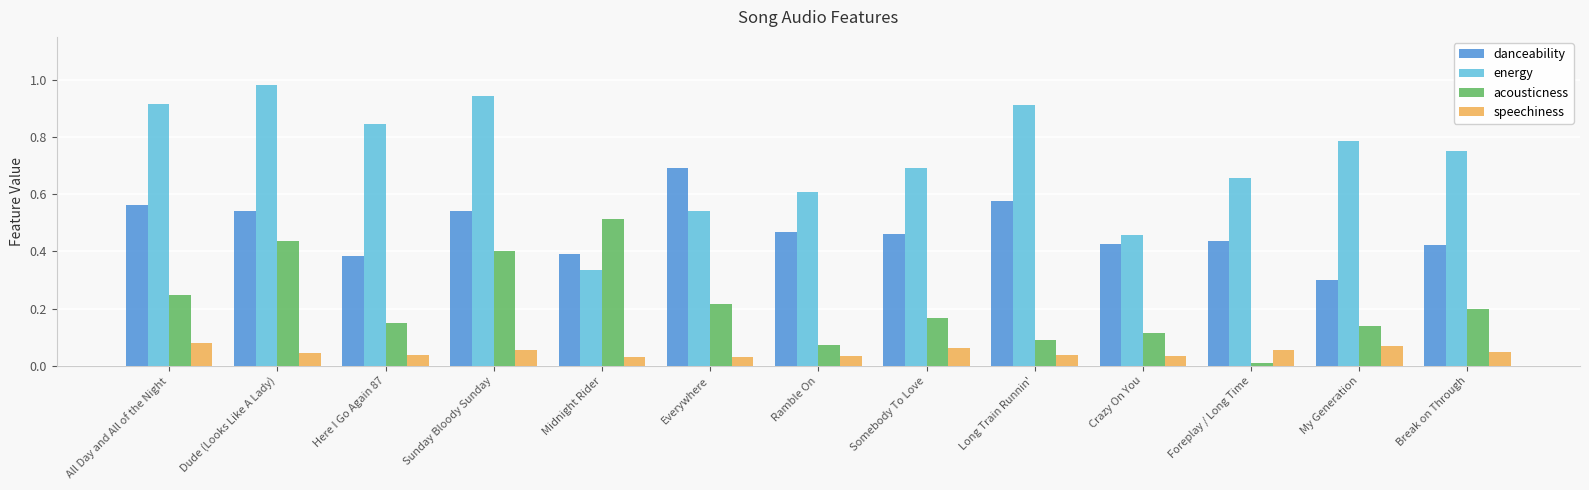

Are the bars horizontal?

No